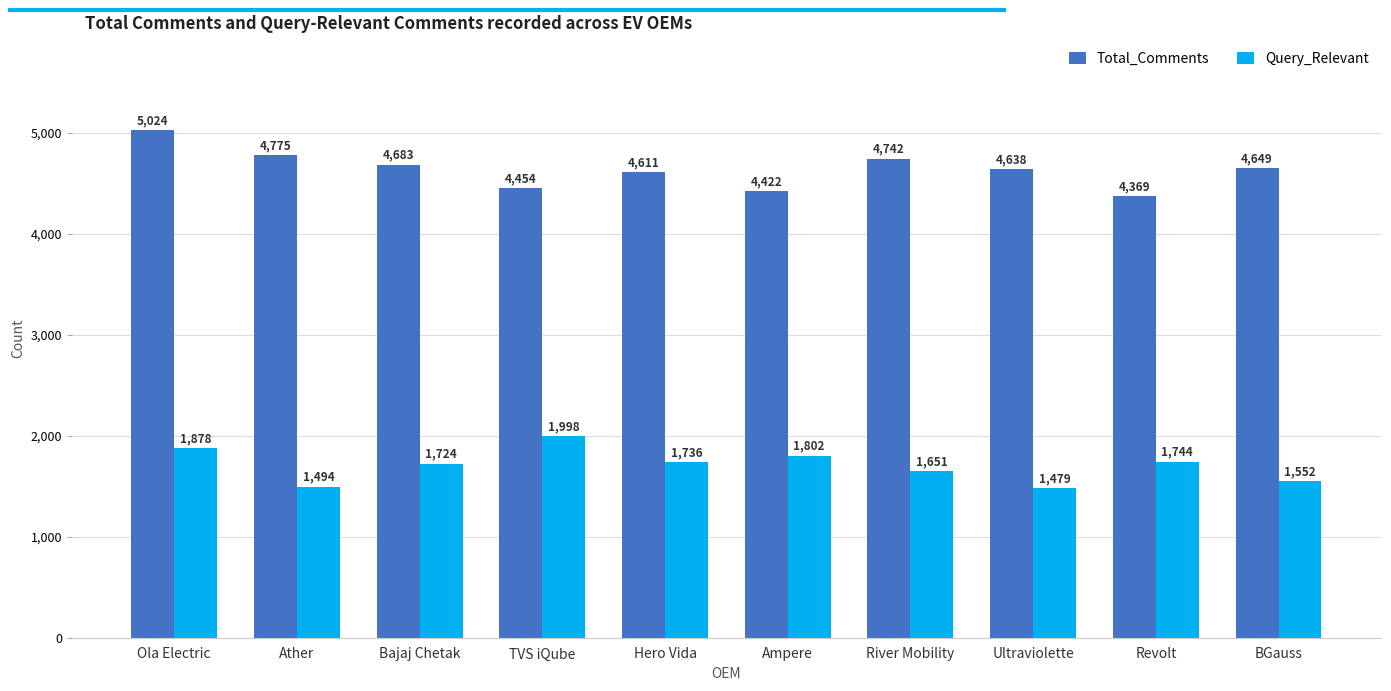

List the series in order of their peak value, lowest first.

Query_Relevant, Total_Comments